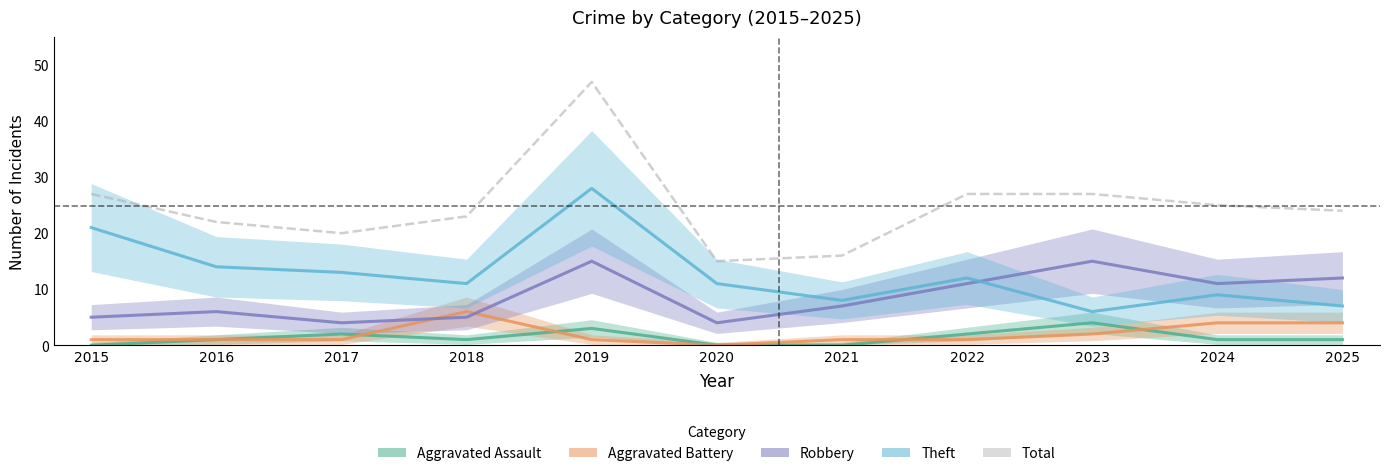

Reading right to left, what are all the values shown in this chart?

Aggravated Assault: 2025=1	2024=1	2023=4	2022=2	2021=0	2020=0	2019=3	2018=1	2017=2	2016=1	2015=0
Aggravated Battery: 2025=4	2024=4	2023=2	2022=1	2021=1	2020=0	2019=1	2018=6	2017=1	2016=1	2015=1
Robbery: 2025=12	2024=11	2023=15	2022=11	2021=7	2020=4	2019=15	2018=5	2017=4	2016=6	2015=5
Theft: 2025=7	2024=9	2023=6	2022=12	2021=8	2020=11	2019=28	2018=11	2017=13	2016=14	2015=21
Total: 2025=24	2024=25	2023=27	2022=27	2021=16	2020=15	2019=47	2018=23	2017=20	2016=22	2015=27